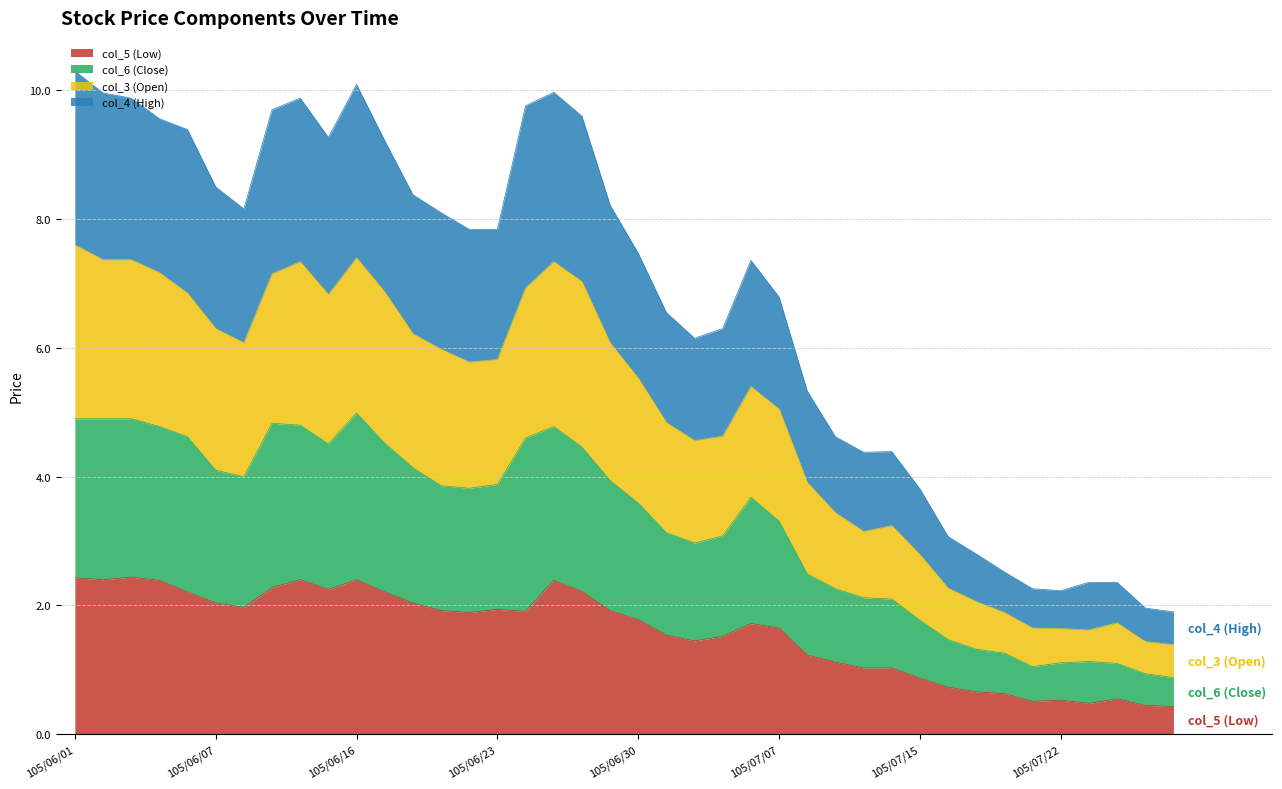

Which series changed the most between 105/06/20 and 105/07/14?

col_4 (High)